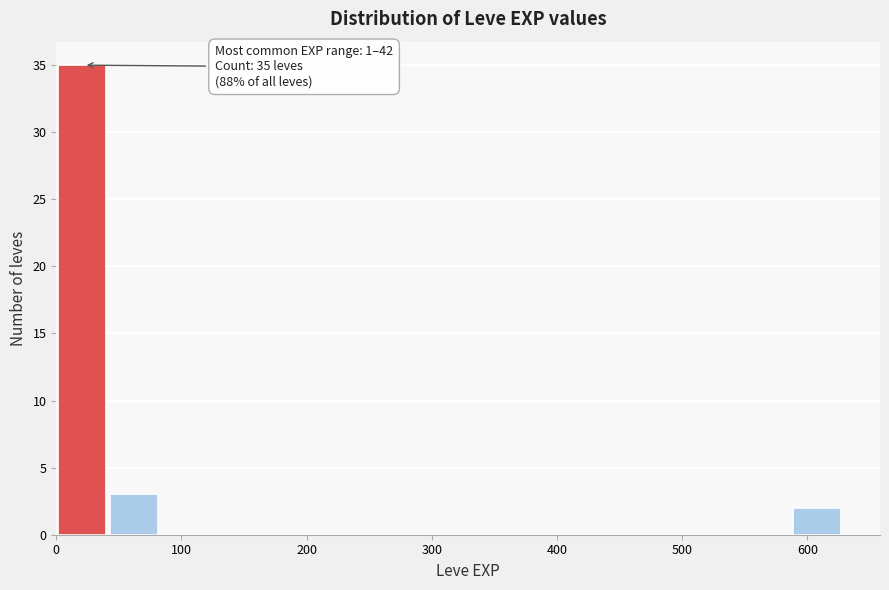

Over which range of the x-axis is the bar tallest?

0 to 40